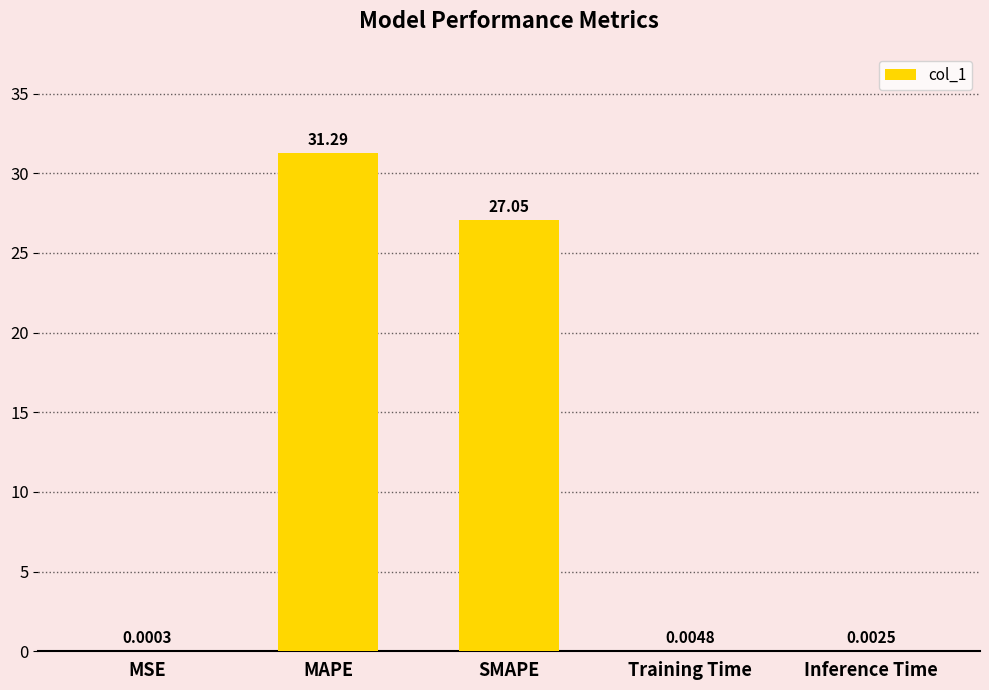

What is the sum of the values at MAPE and Training Time?

31.3